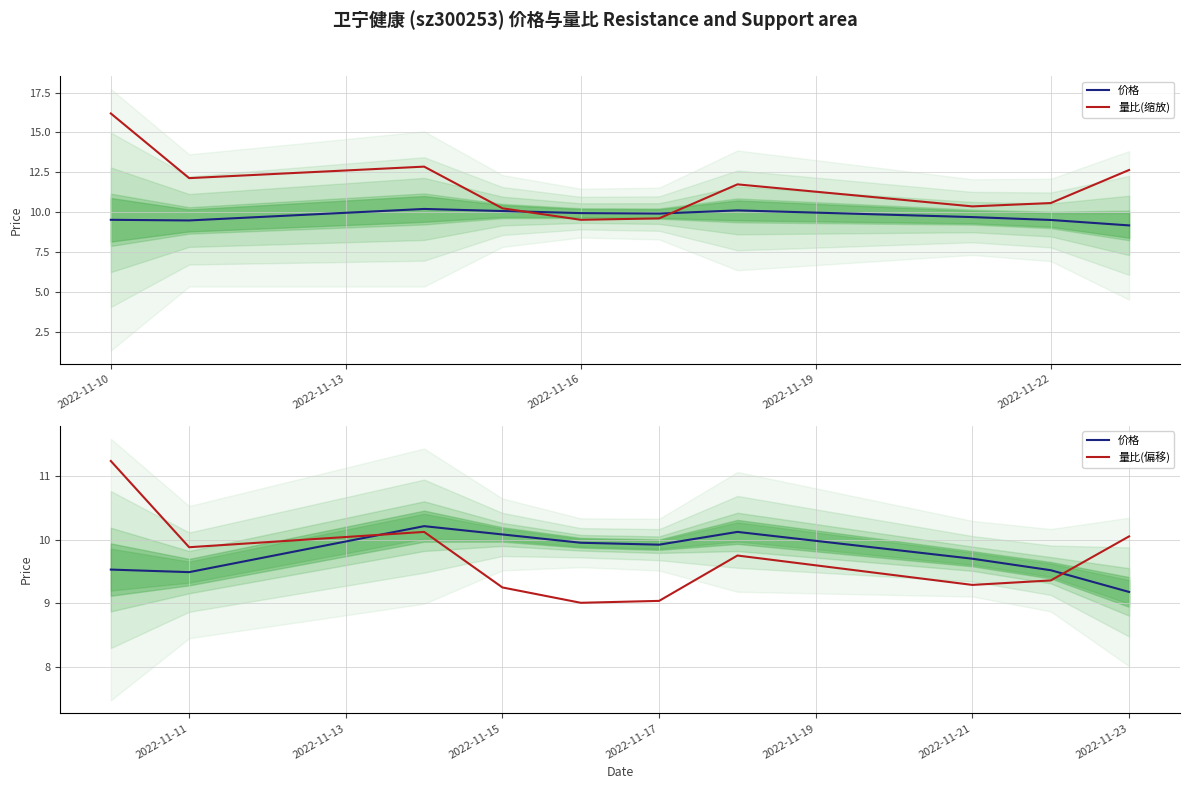

Reading left to right, what are all the values shown in this chart?

价格: 9.5	9.5	10.2	10.1	9.9	9.9	10.1	9.7	9.5	9.2
量比(缩放): 16.2	12.1	12.9	10.2	9.5	9.6	11.8	10.4	10.6	12.7
量比(偏移): 11.2	9.9	10.1	9.2	9.0	9.0	9.8	9.3	9.4	10.1